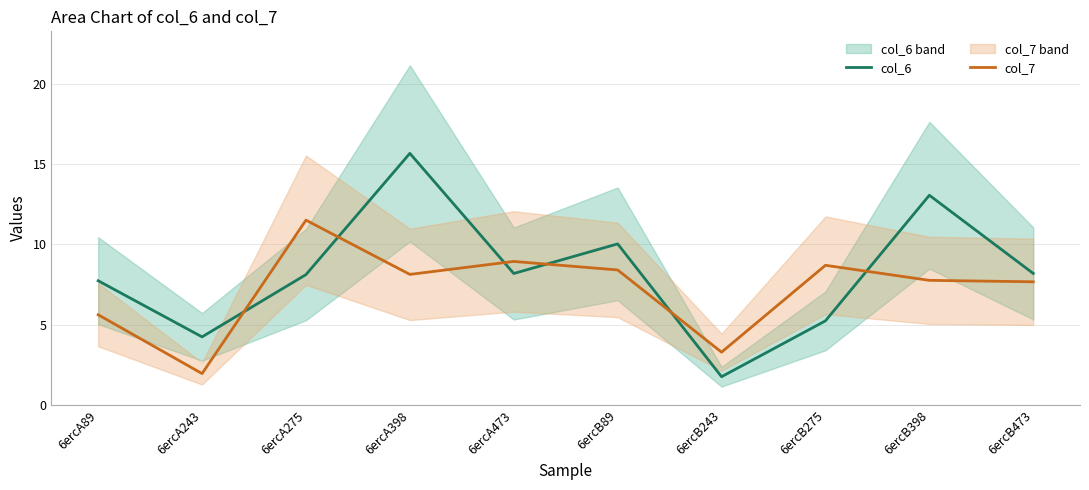

Reading left to right, list all the values displayed in this chart.

col_6: 7.7	4.2	8.1	15.7	8.2	10.0	1.8	5.2	13.1	8.2
col_7: 5.6	2.0	11.5	8.1	8.9	8.4	3.3	8.7	7.8	7.7